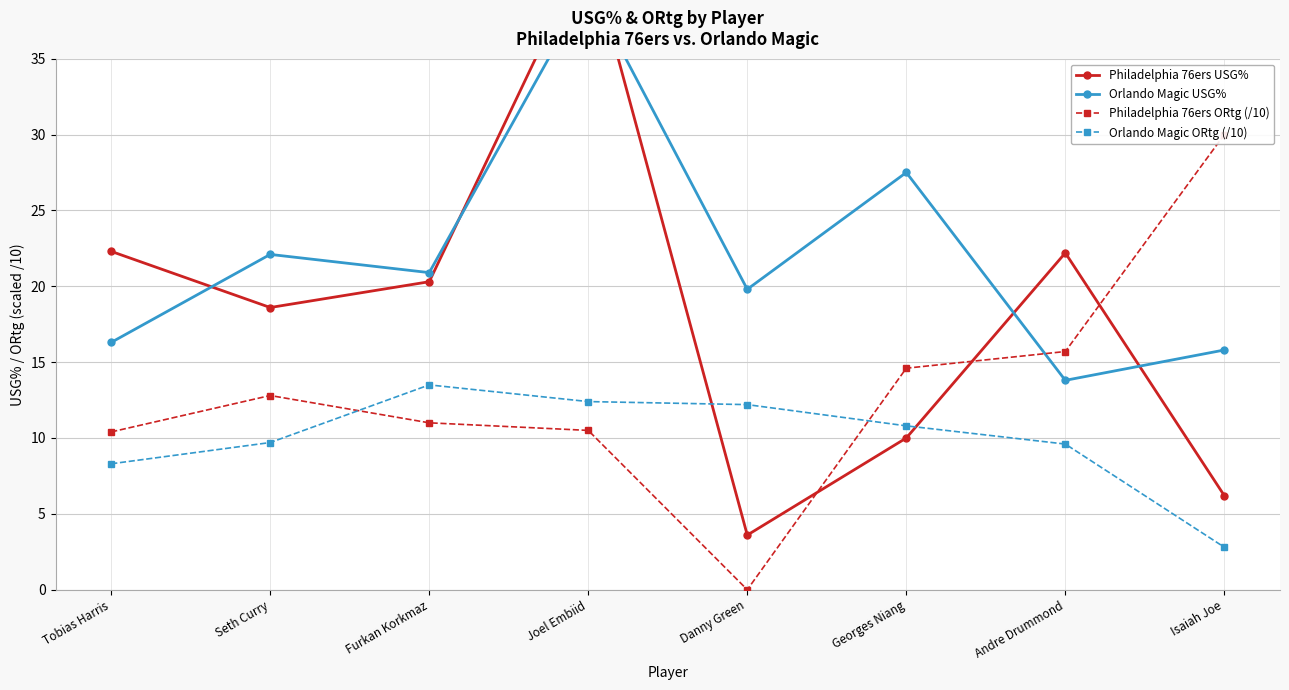

At which label does Orlando Magic USG% first exceed 20?

Seth Curry